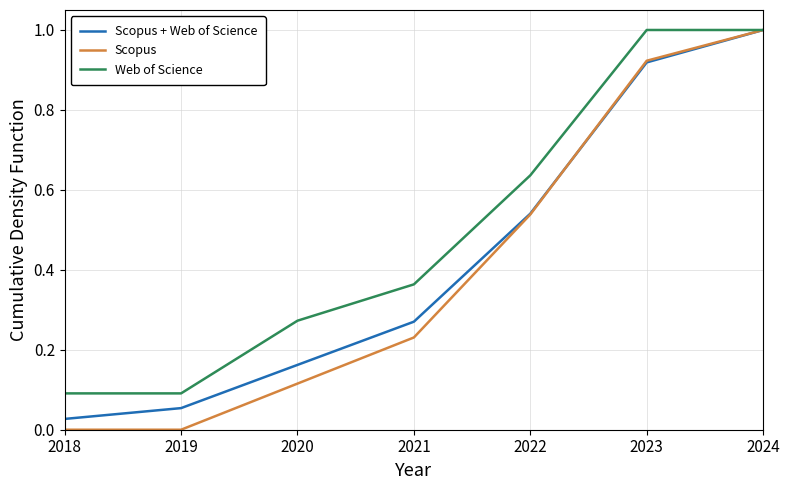

The value of Web of Science at 2024 is 1.3. True or false?

False